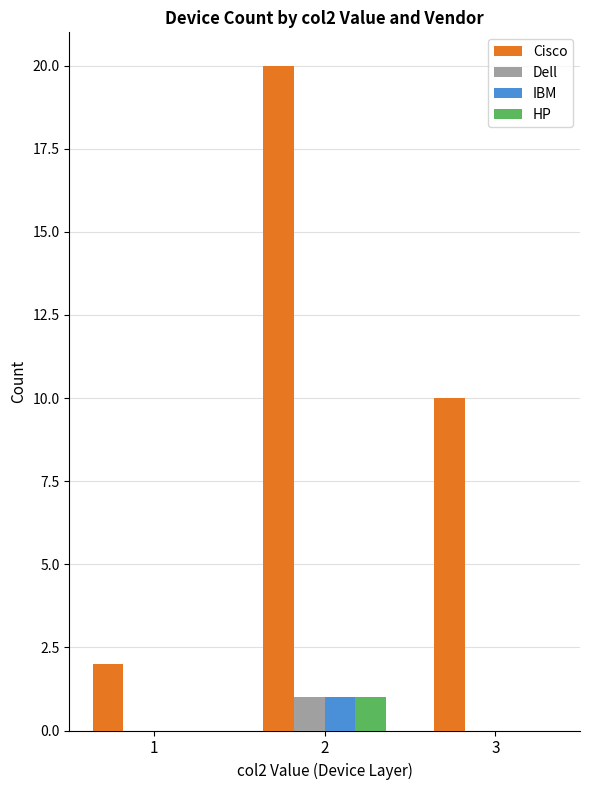

Reading left to right, transcribe all the data shown in this chart.

Cisco: 2	20	10
Dell: 0	1	0
IBM: 0	1	0
HP: 0	1	0